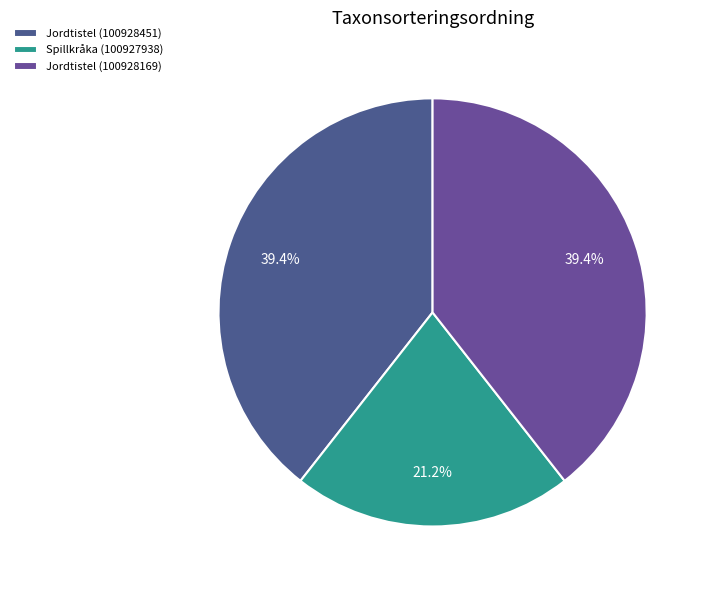

What is the largest slice in the pie chart?

Jordtistel (100928451)